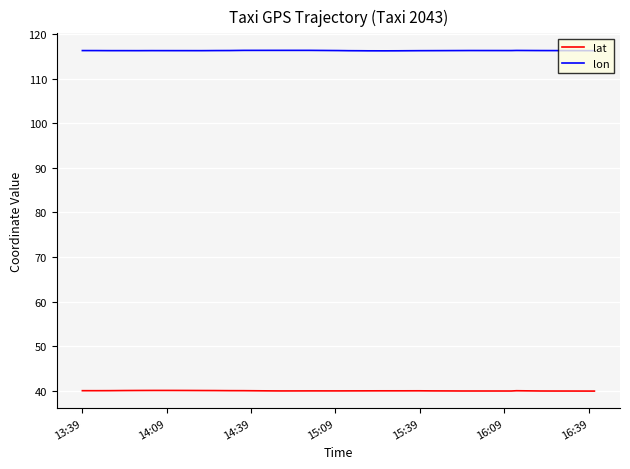

What are all the series names shown in the legend?

lat, lon